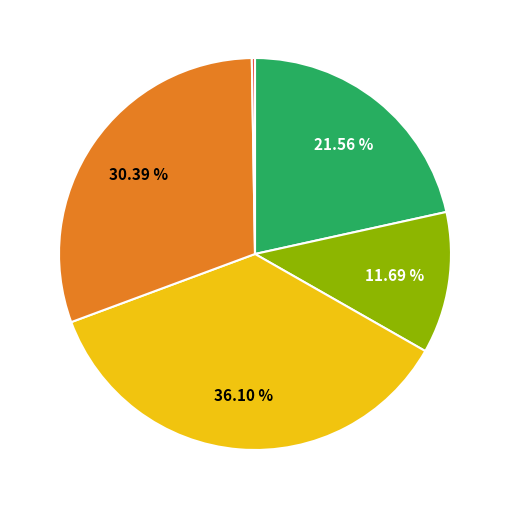

Is there a majority slice in this chart?

No